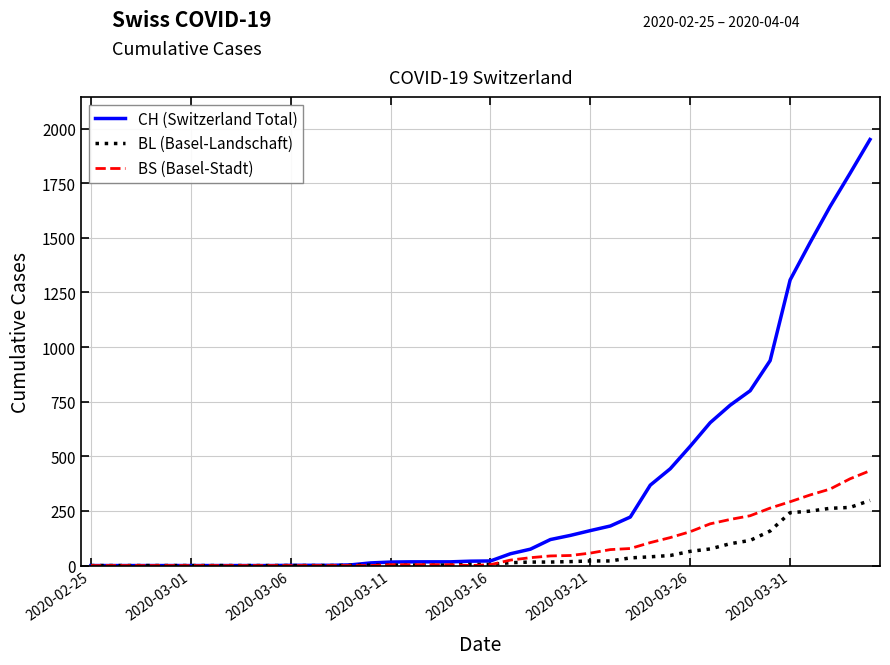

Which series has the widest spread of values?

CH (Switzerland Total)